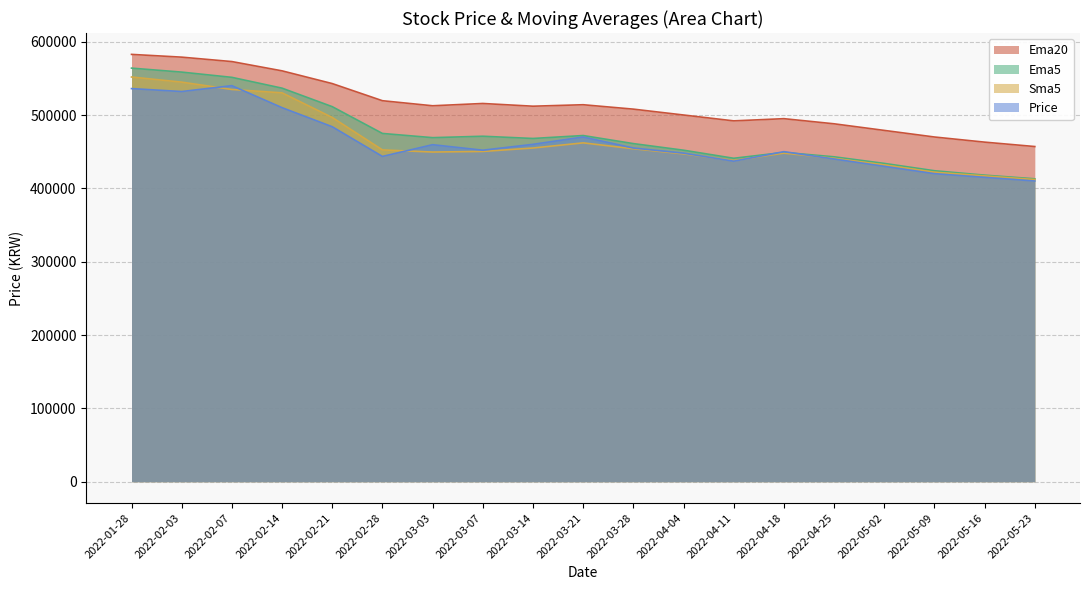

Reading left to right, list all the values displayed in this chart.

Price: 2022-01-28=536000	2022-02-03=532000	2022-02-07=540000	2022-02-14=510000	2022-02-21=484000	2022-02-28=443500	2022-03-03=459500	2022-03-07=452000	2022-03-14=460000	2022-03-21=470000	2022-03-28=455000	2022-04-04=448000	2022-04-11=437000	2022-04-18=450000	2022-04-25=440000	2022-05-02=430000	2022-05-09=420000	2022-05-16=415000	2022-05-23=410000
Sma5: 2022-01-28=551800	2022-02-03=544800	2022-02-07=534800	2022-02-14=530200	2022-02-21=496600	2022-02-28=452400	2022-03-03=449500	2022-03-07=450300	2022-03-14=455000	2022-03-21=462000	2022-03-28=454000	2022-04-04=447000	2022-04-11=438000	2022-04-18=448000	2022-04-25=441000	2022-05-02=432000	2022-05-09=422000	2022-05-16=417000	2022-05-23=412000
Ema5: 2022-01-28=563917	2022-02-03=558479	2022-02-07=551336	2022-02-14=536596	2022-02-21=511374	2022-02-28=474845	2022-03-03=469111	2022-03-07=471035	2022-03-14=468000	2022-03-21=472000	2022-03-28=461000	2022-04-04=452000	2022-04-11=441000	2022-04-18=449000	2022-04-25=443000	2022-05-02=434000	2022-05-09=424000	2022-05-16=418000	2022-05-23=413000
Ema20: 2022-01-28=582647	2022-02-03=578884	2022-02-07=572852	2022-02-14=560201	2022-02-21=542841	2022-02-28=519484	2022-03-03=512588	2022-03-07=515707	2022-03-14=512000	2022-03-21=514000	2022-03-28=508000	2022-04-04=500000	2022-04-11=492000	2022-04-18=495000	2022-04-25=488000	2022-05-02=479000	2022-05-09=470000	2022-05-16=463000	2022-05-23=457000